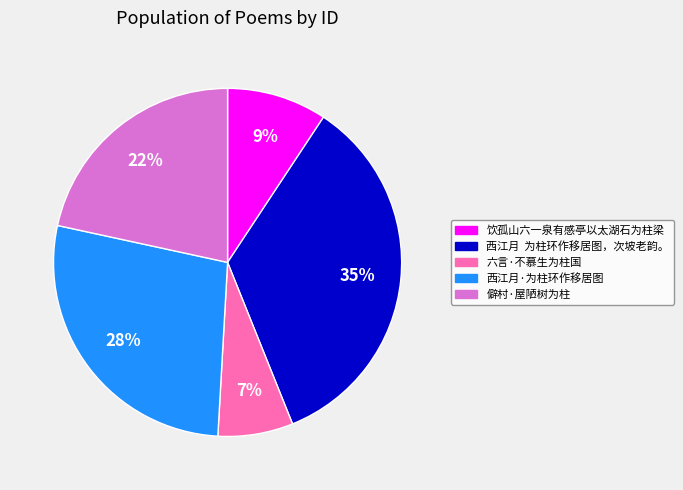

To the nearest percent, what is the average slice percentage?

20%